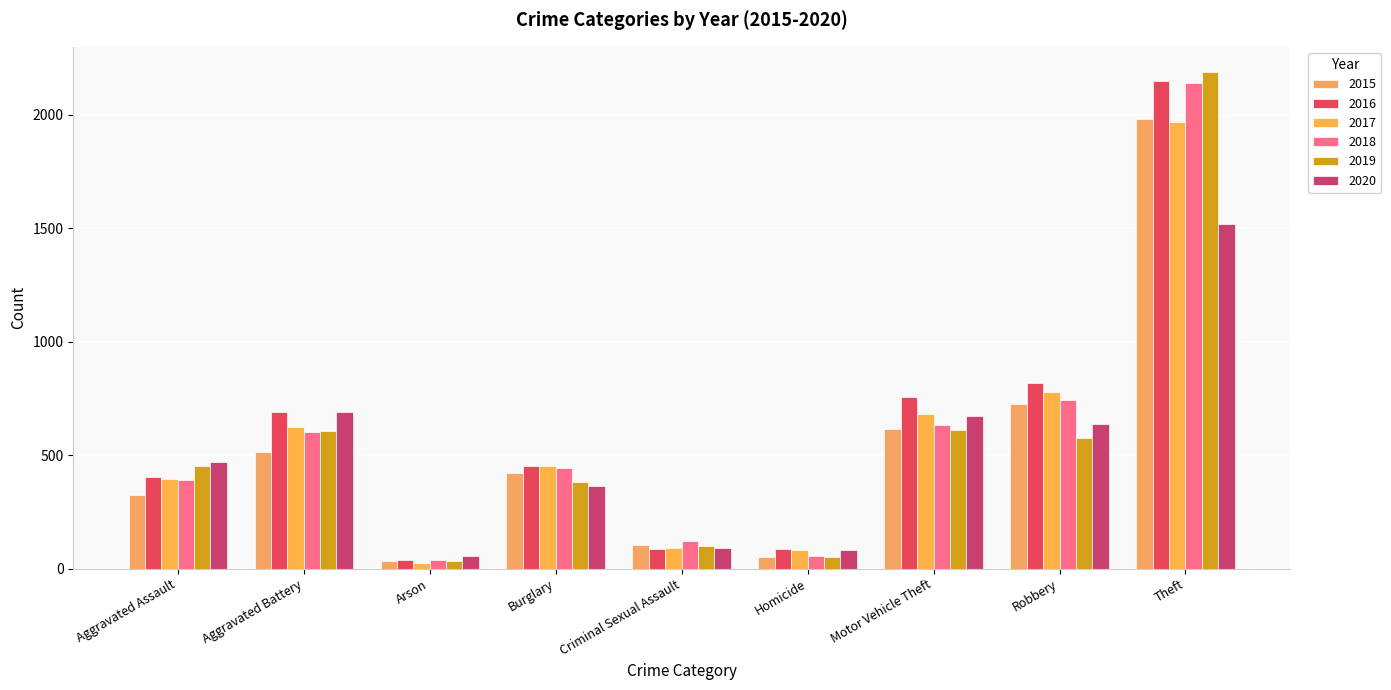

How many bars are there in total?

54